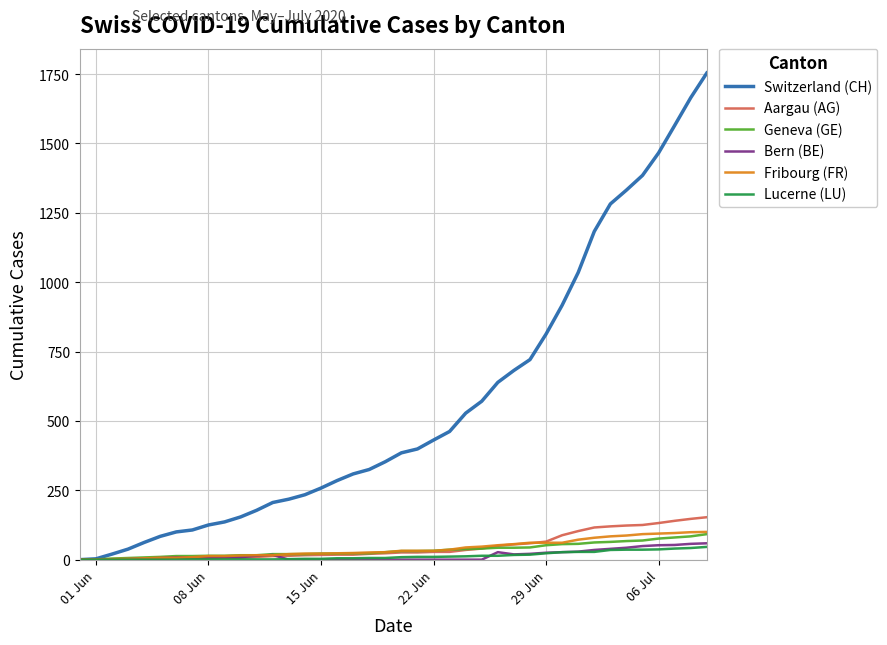

Which series has the largest range (max minus min)?

Switzerland (CH)